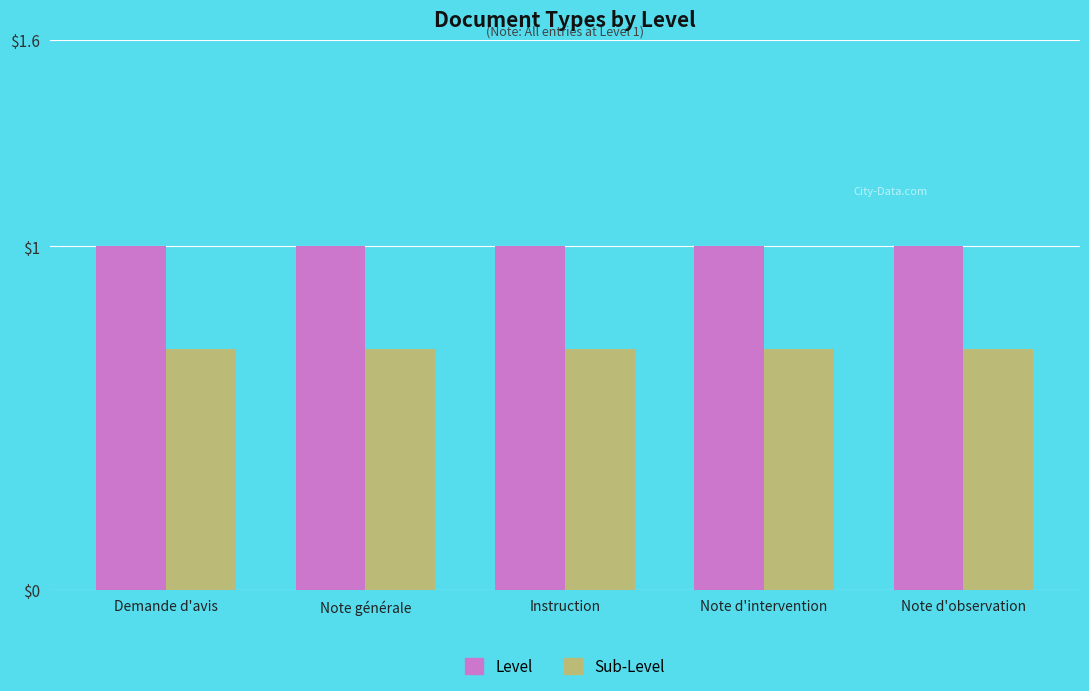

What is the label of the 3rd bar from the right?

Instruction